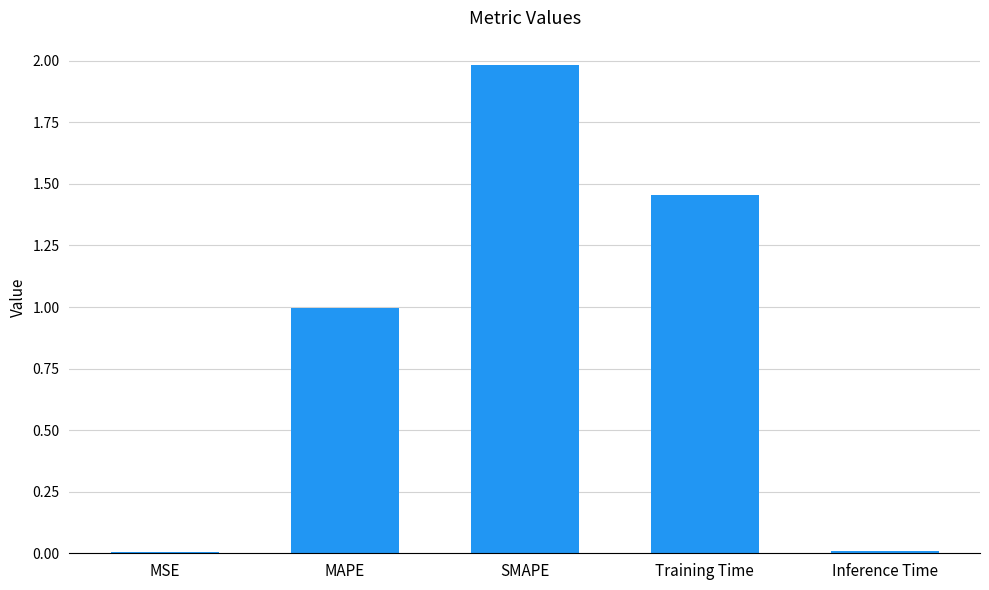

At which category does the chart reach its peak across all series?

SMAPE